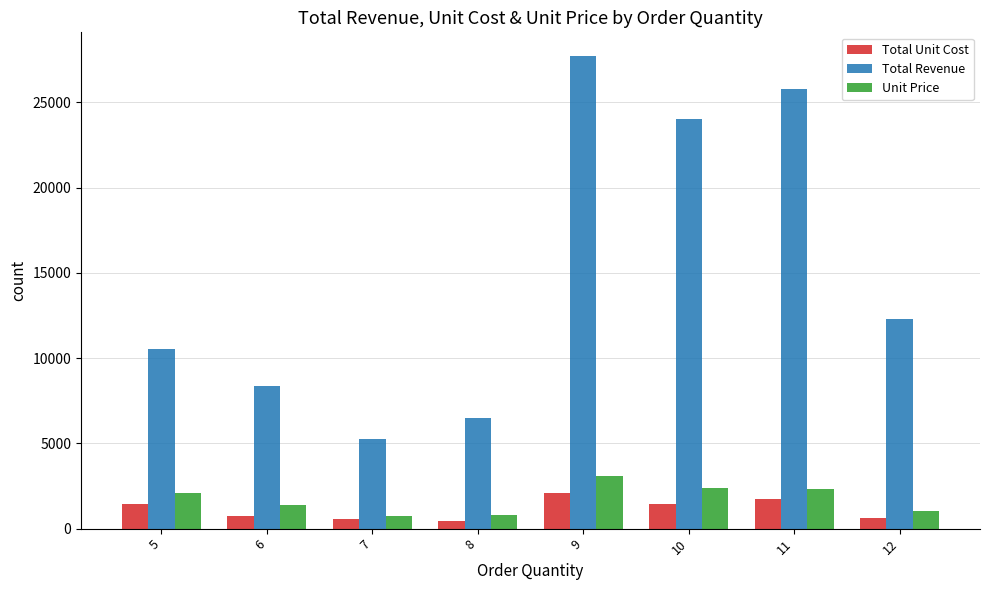

How many distinct data groups are displayed?

3